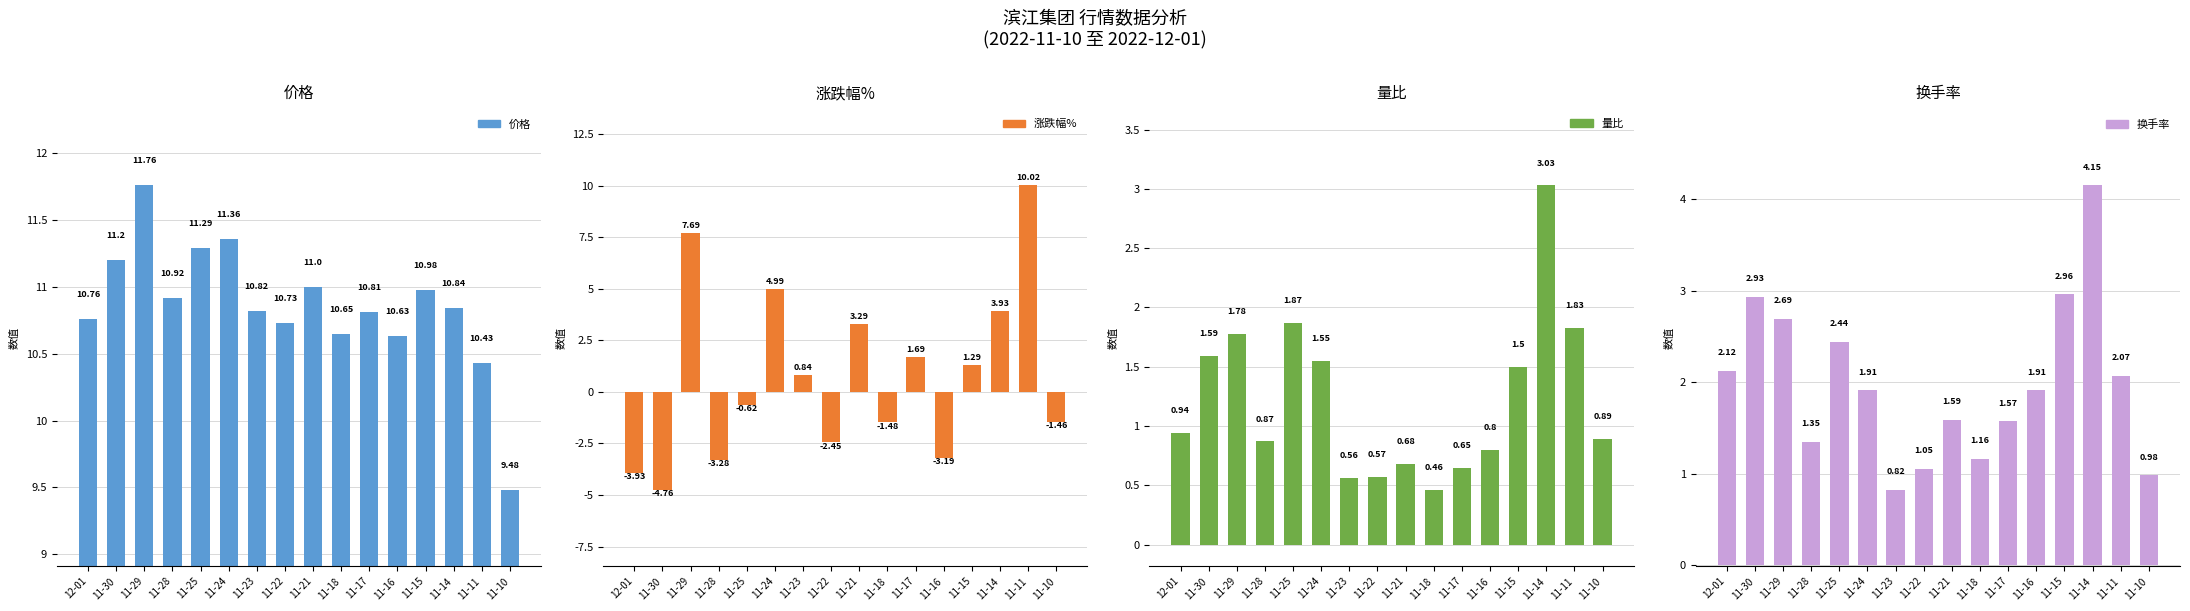

Between 11-29 and 11-10, which is larger?

11-29